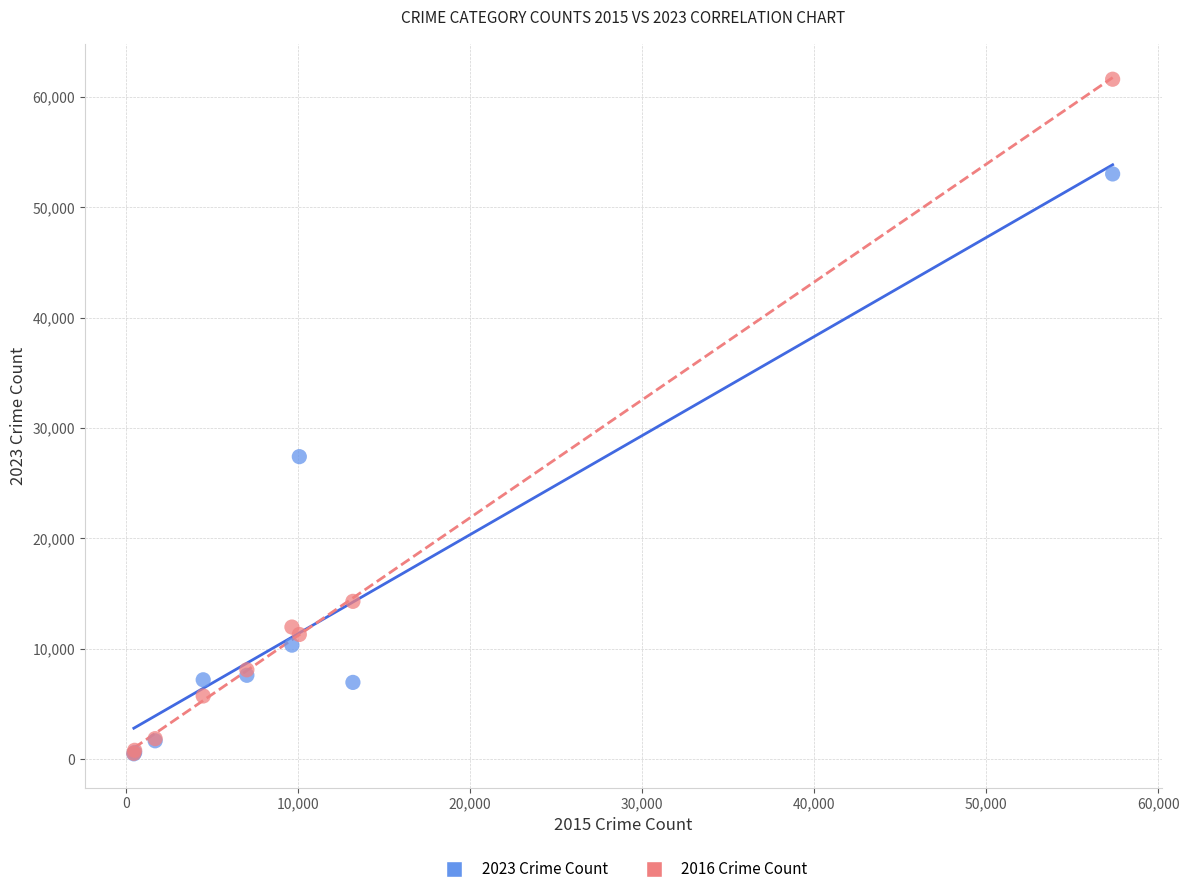

Which series reaches the maximum Y coordinate?

2016 Crime Count